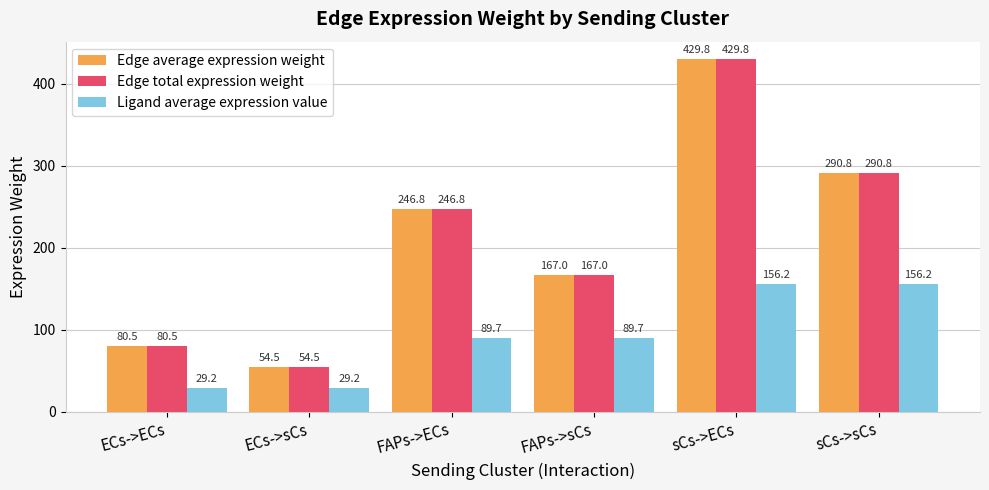

How many groups of bars are there?

6